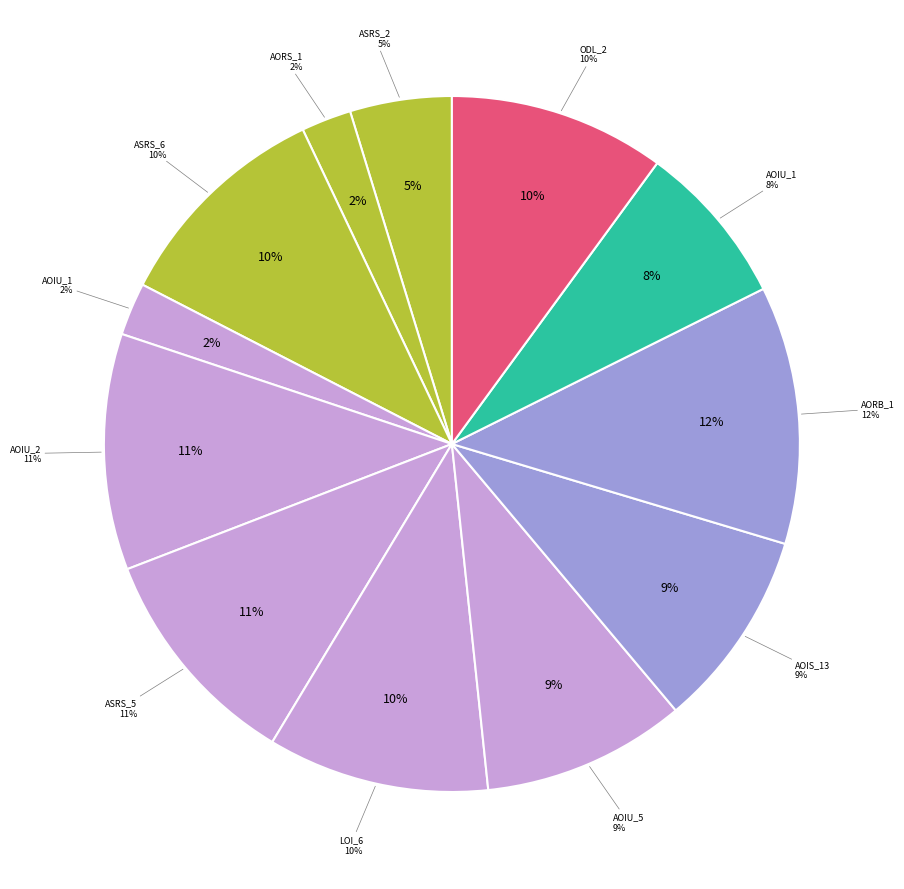

Which category has the biggest portion of the pie?

Empty.ElevatorSystem.Environment.AORB_1